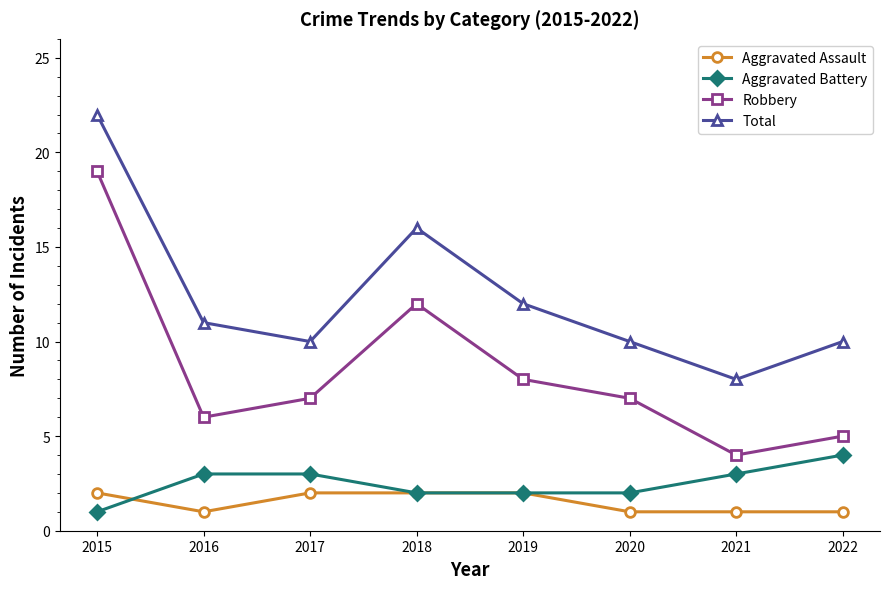

Is this an area chart (filled region under the line)?

No